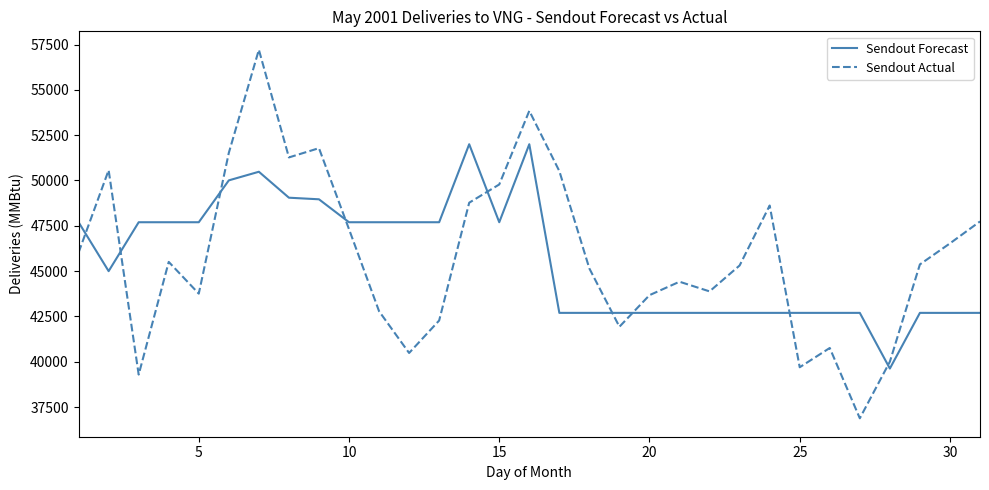

Rank the series by their maximum value, from highest to lowest.

Sendout Actual, Sendout Forecast